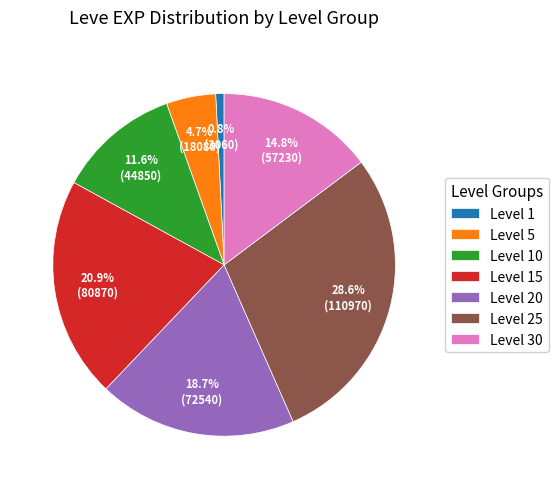

Is there any slice that represents more than half of the pie?

No